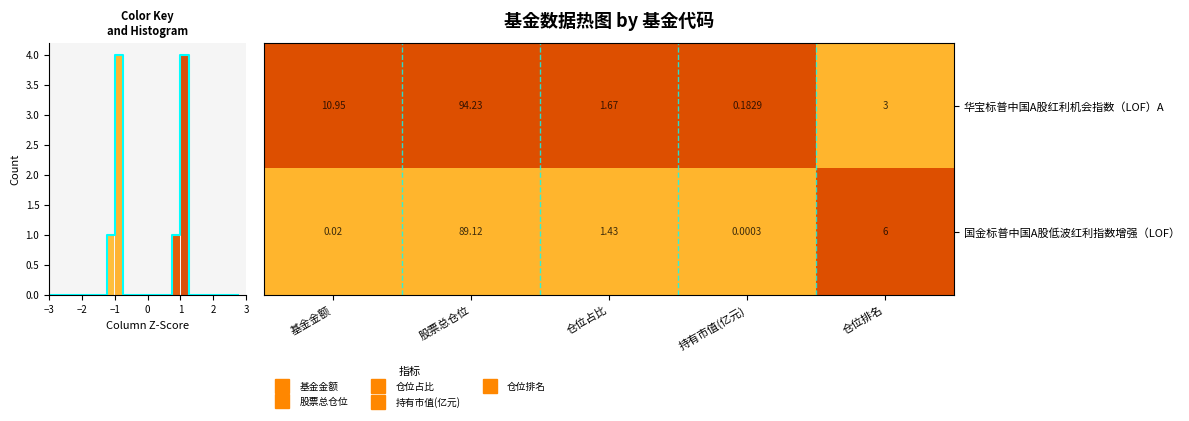

Rank the categories by 国金标普中国A股低波红利指数增强（LOF） value from lowest to highest.

持有市值(亿元), 基金金额, 仓位占比, 仓位排名, 股票总仓位